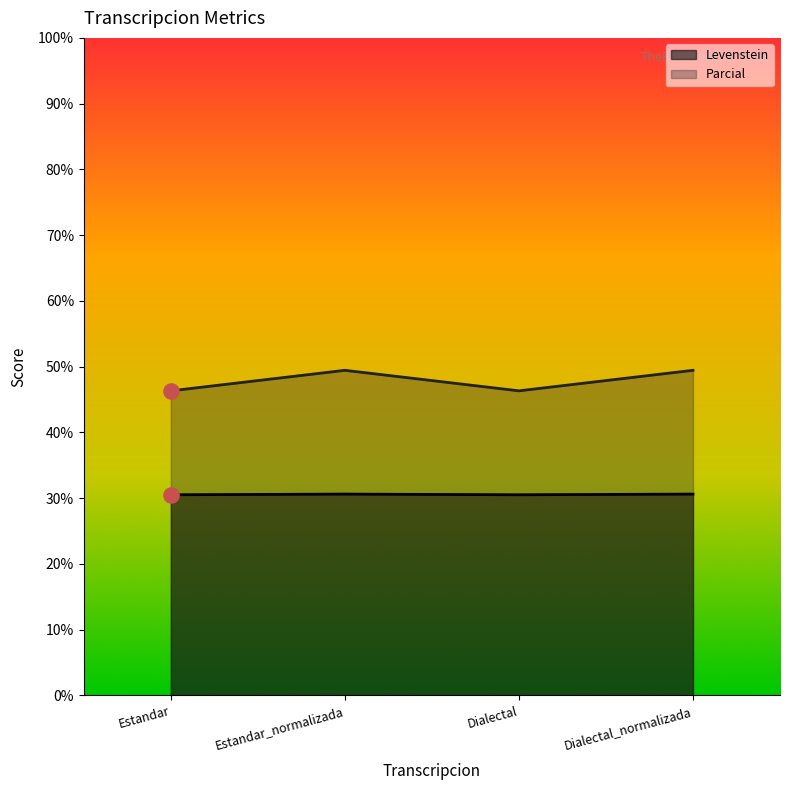

What is the total value across all series at Dialectal_normalizada?

80.1